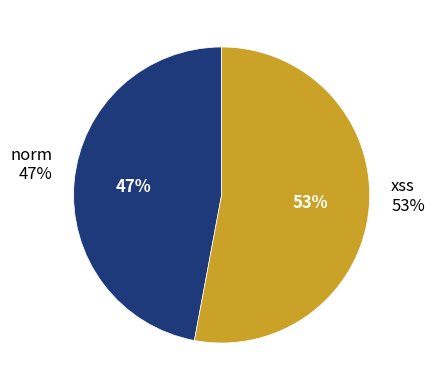

How many segments does this pie chart have?

2